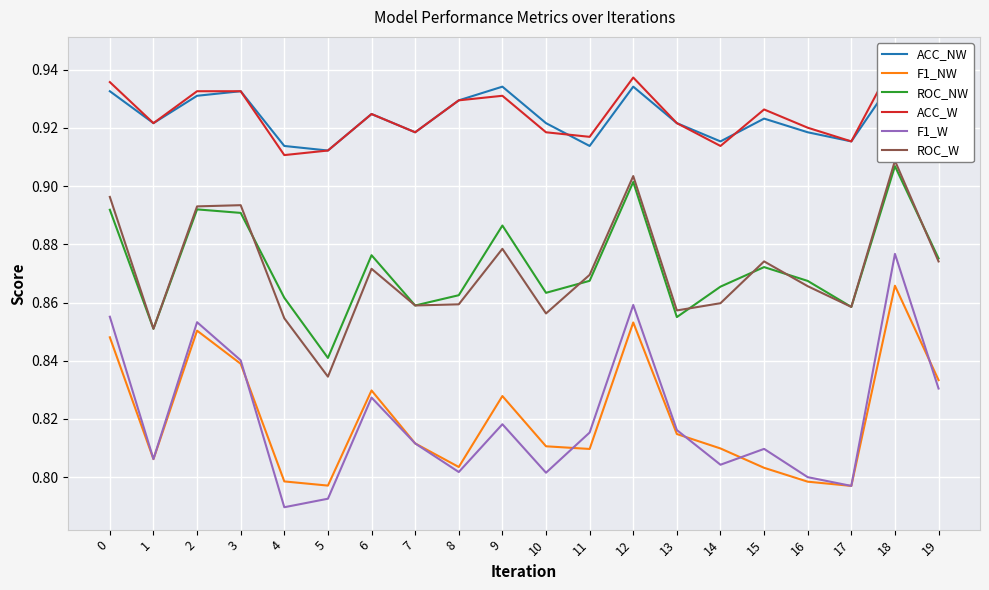

True or false: ACC_W has more than 2 interior local peaks.

True